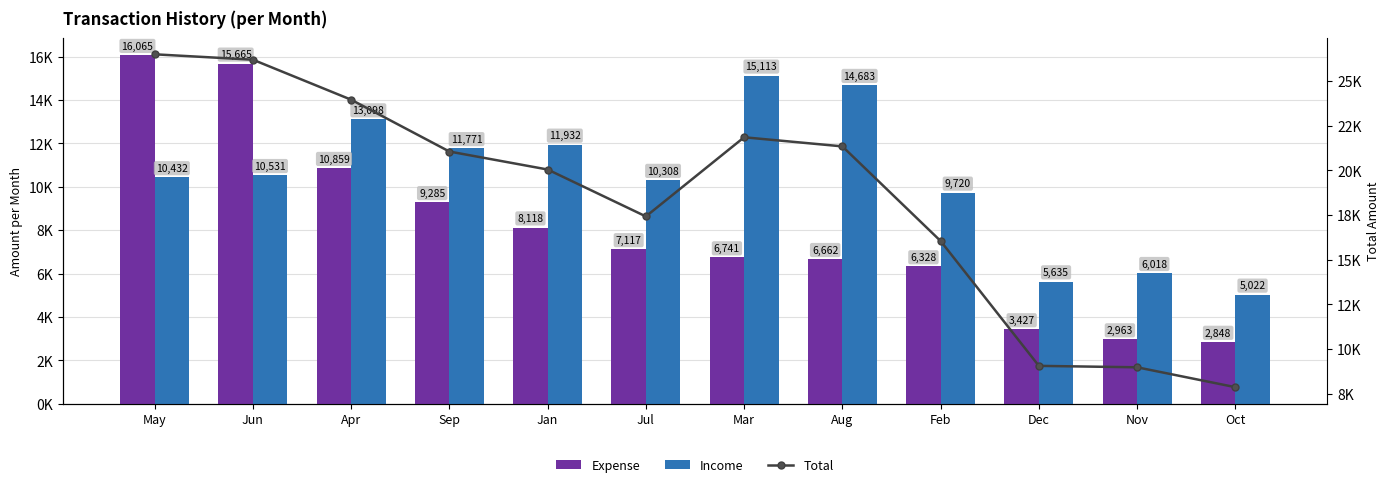

Where does the Total series first go above 21057?

May